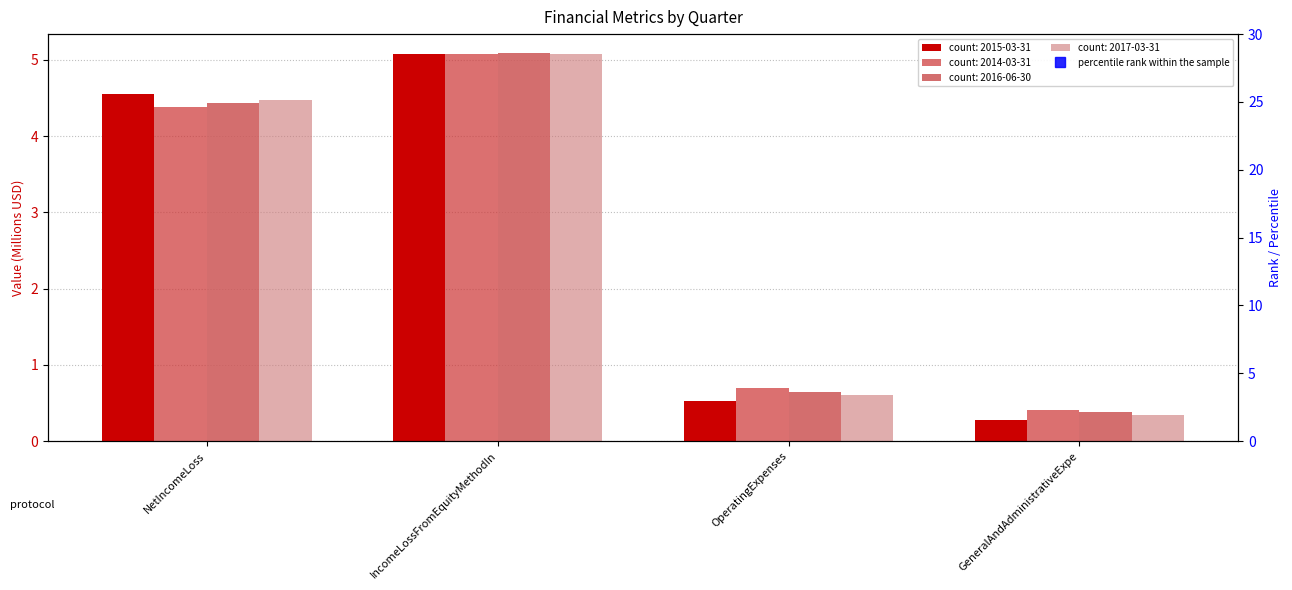

Rank the series at OperatingExpenses from lowest to highest value.

2015-03-31, 2017-03-31, 2016-06-30, 2014-03-31